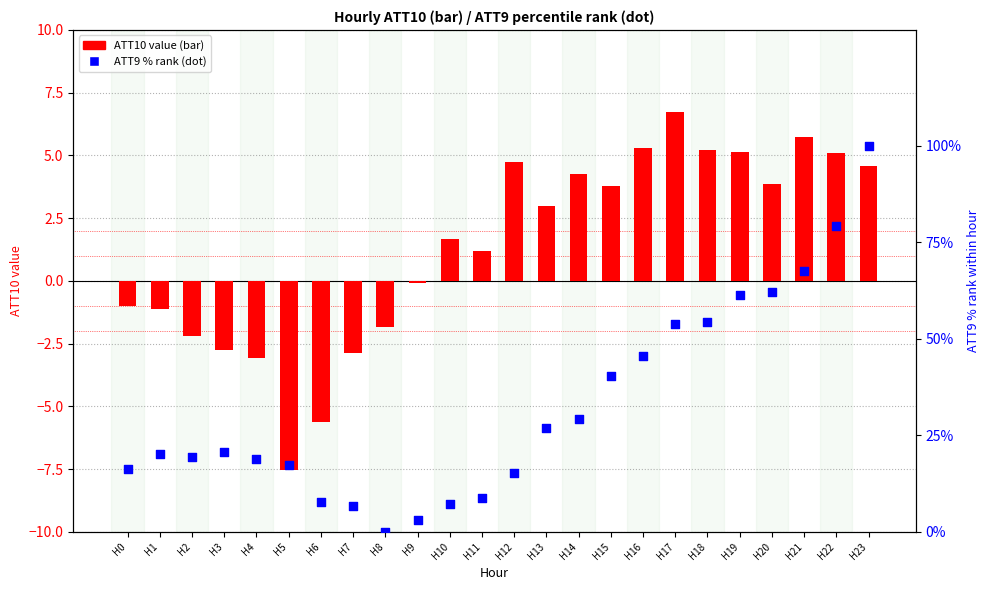

Which series has the widest spread of Y values?

ATT9 % rank